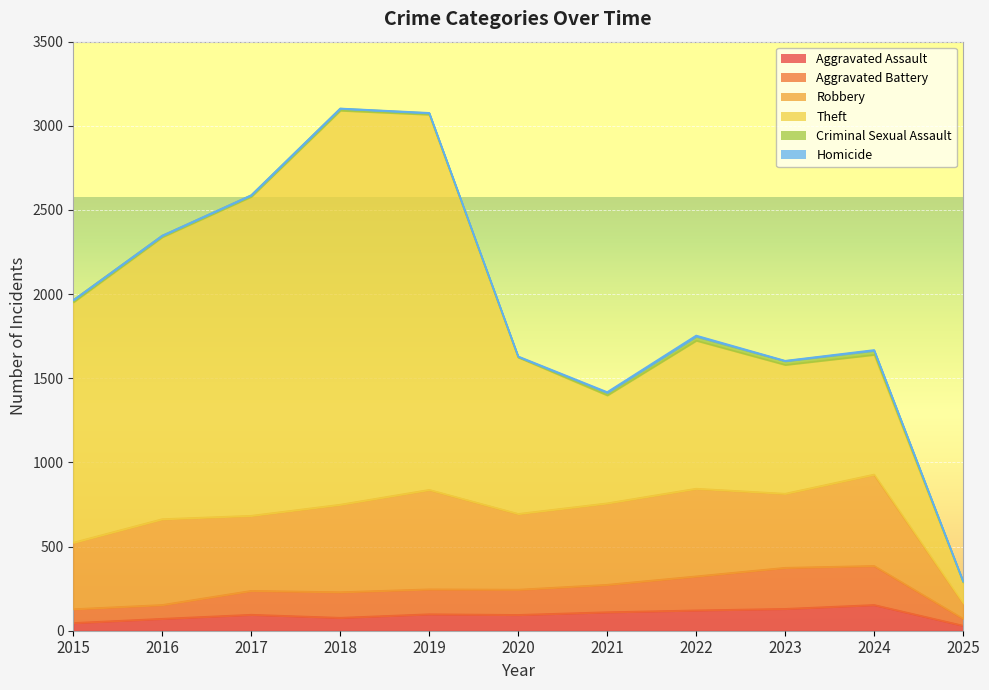

Which series has the widest spread of values?

Theft